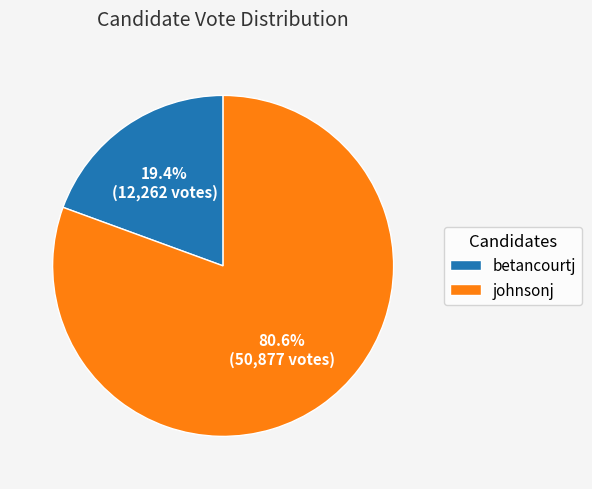

What is the total percentage of betancourtj and johnsonj?

100.0%